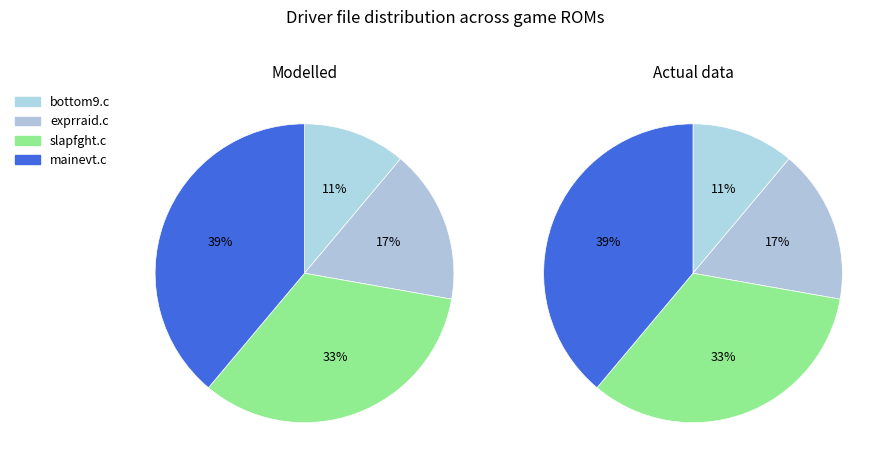

To the nearest percent, what percentage of the pie is slapfght.c?

33%